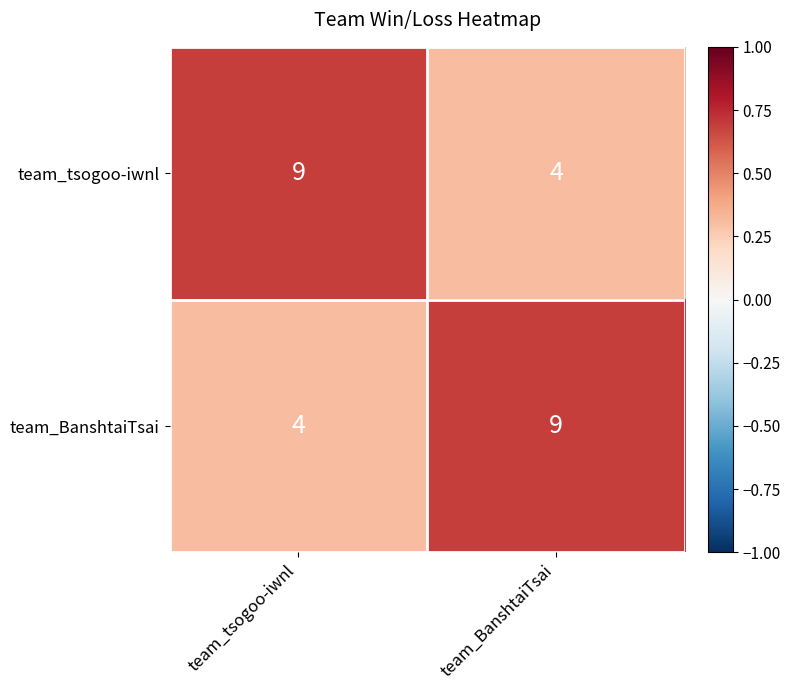

Reading left to right, list all the values displayed in this chart.

team_tsogoo-iwnl: 9	4
team_BanshtaiTsai: 4	9